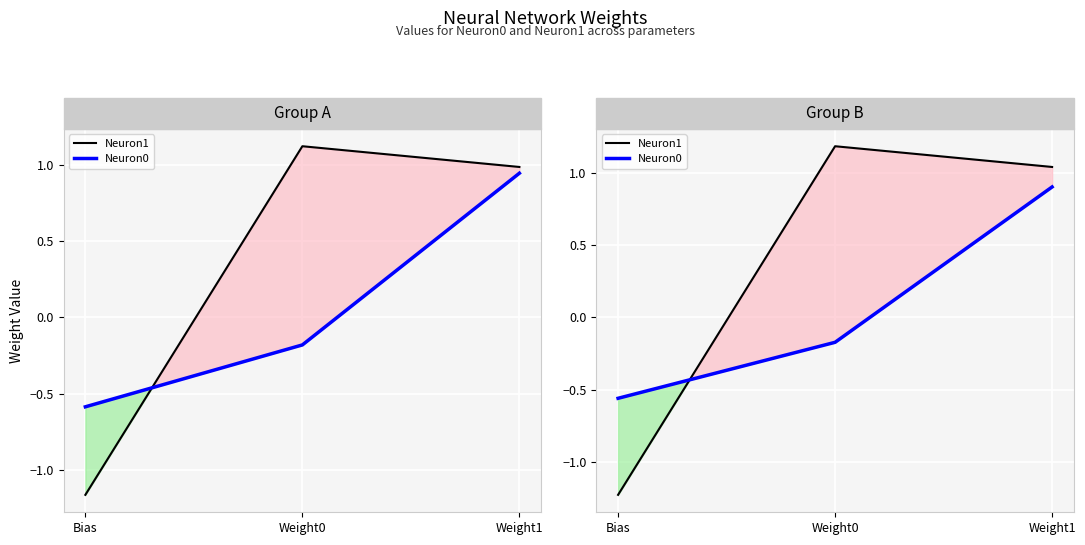

How many values in Neuron0 are above zero?

1